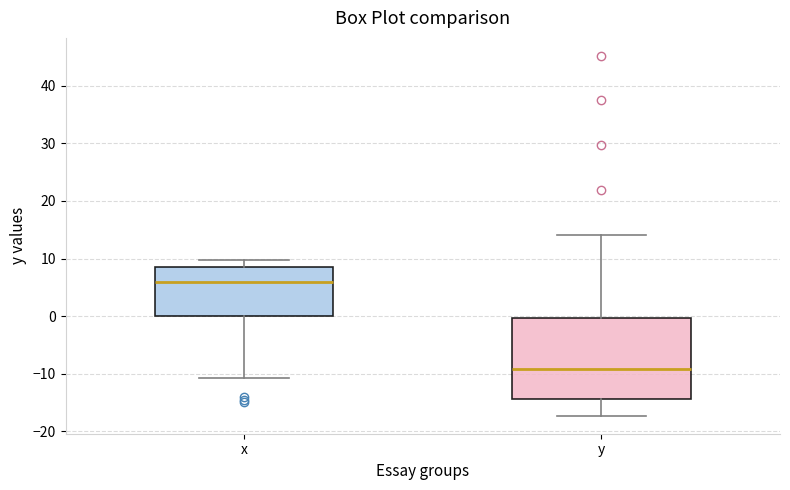

Reading left to right, read every box against the y-axis: the position of its median line, the range the box covers, and the ends of its whiskers. The values are not printed on the chart, so give them approximately, as read against the axis.

x: median 6, box 0 to 9, whiskers -11 to 10
y: median -9, box -14 to 0, whiskers -17 to 14